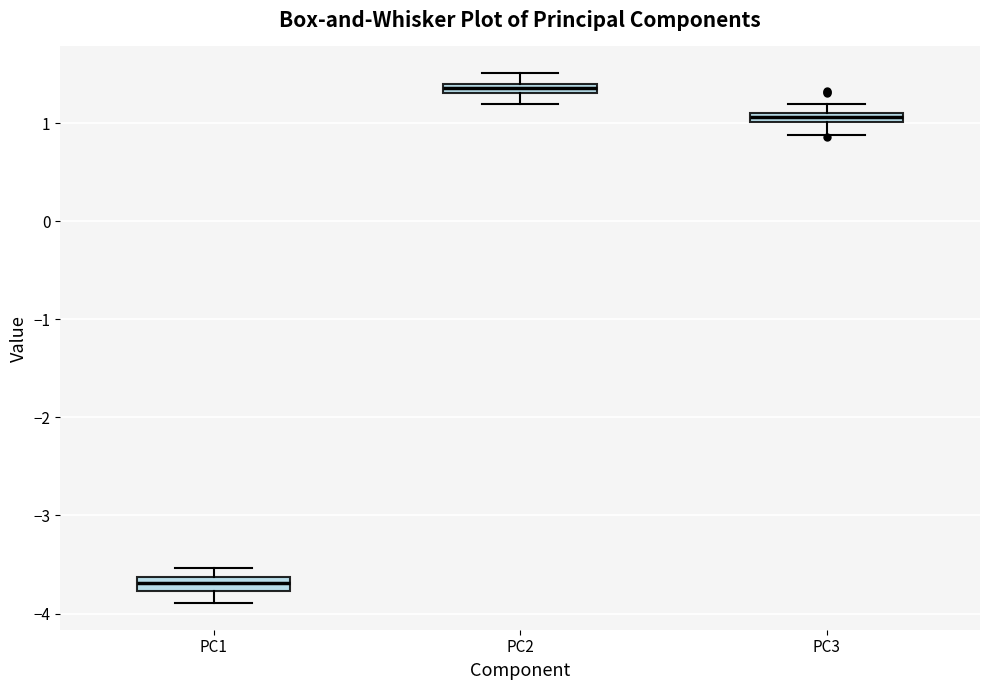

Which box's median line is the lowest?

PC1